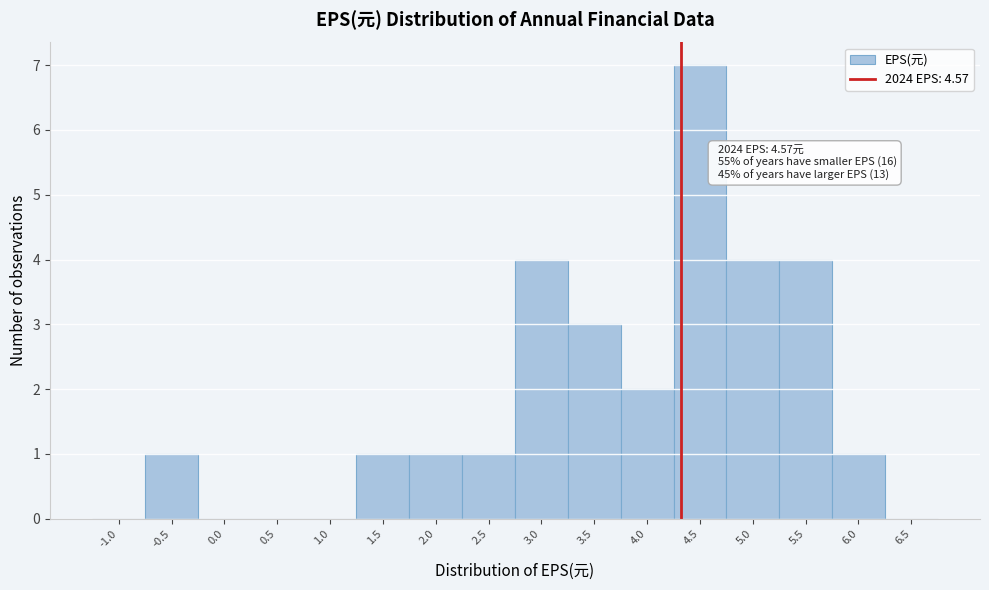

Reading right to left, what are all the values shown in this chart?

6.5=0	6.0=1	5.5=4	5.0=4	4.5=7	4.0=2	3.5=3	3.0=4	2.5=1	2.0=1	1.5=1	1.0=0	0.5=0	0.0=0	-0.5=1	-1.0=0